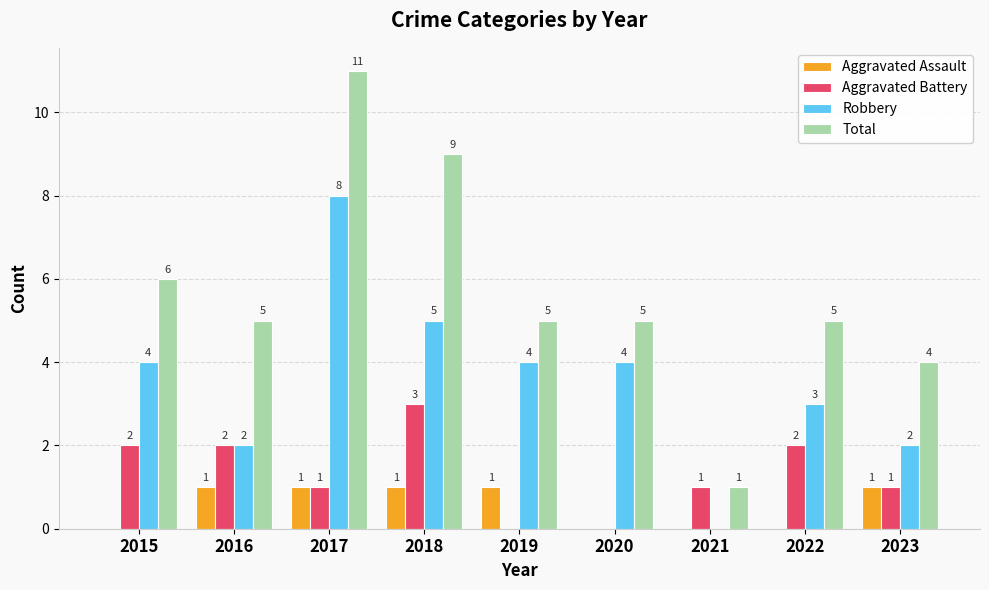

How many series are shown in this chart?

4